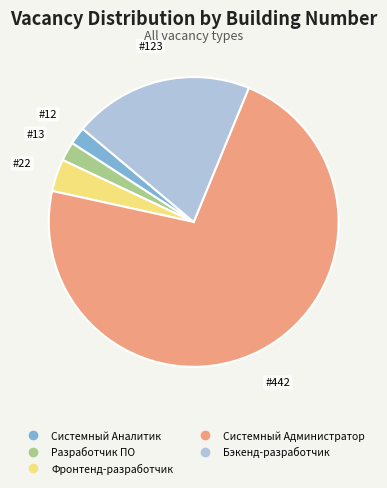

How many slices are in this pie chart?

5